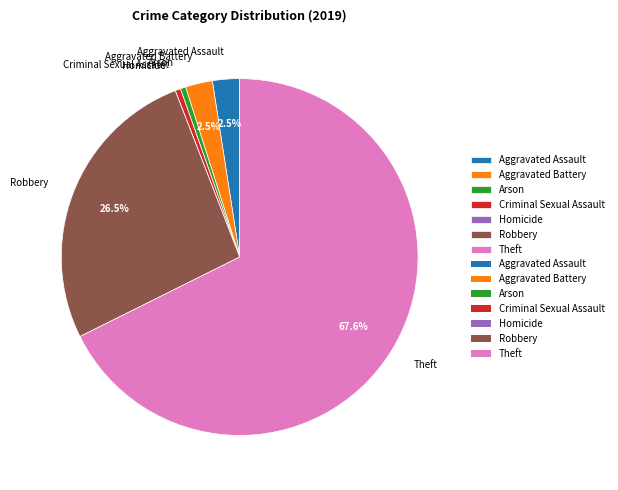

To the nearest percent, what is the difference between the Aggravated Battery and Theft slice percentages?

65%